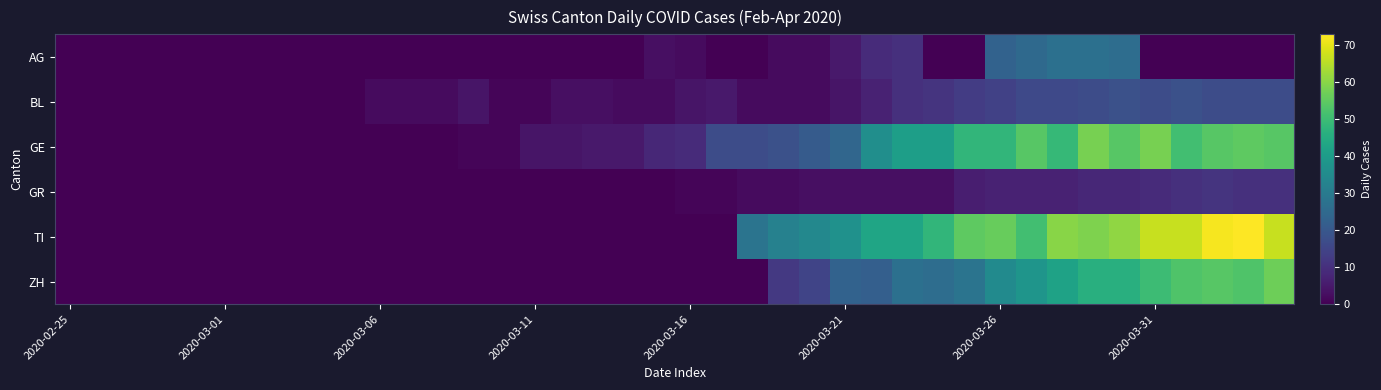

Which category has the lowest value across all series?

2020-02-25